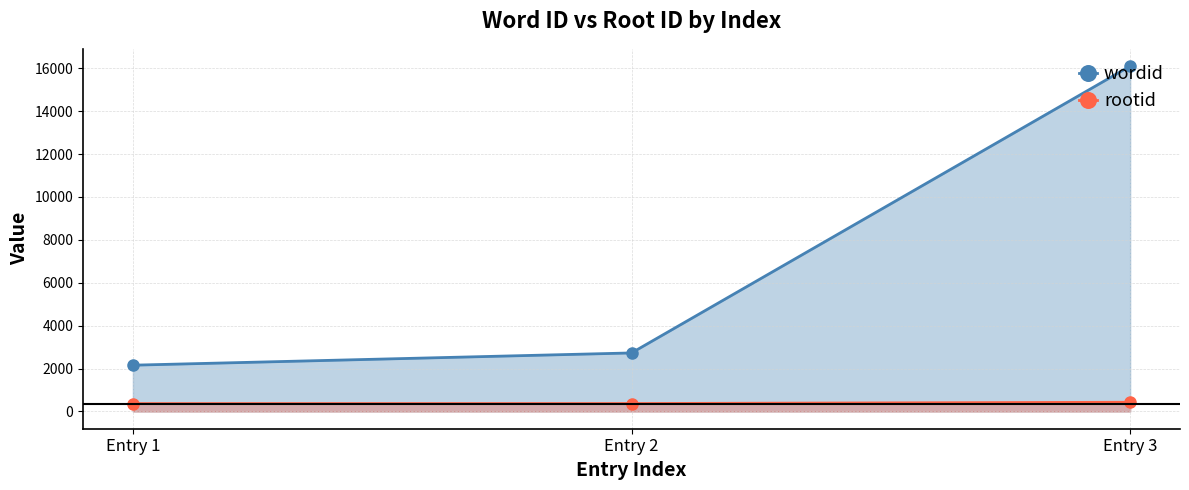

How many categories are shown in the chart?

3